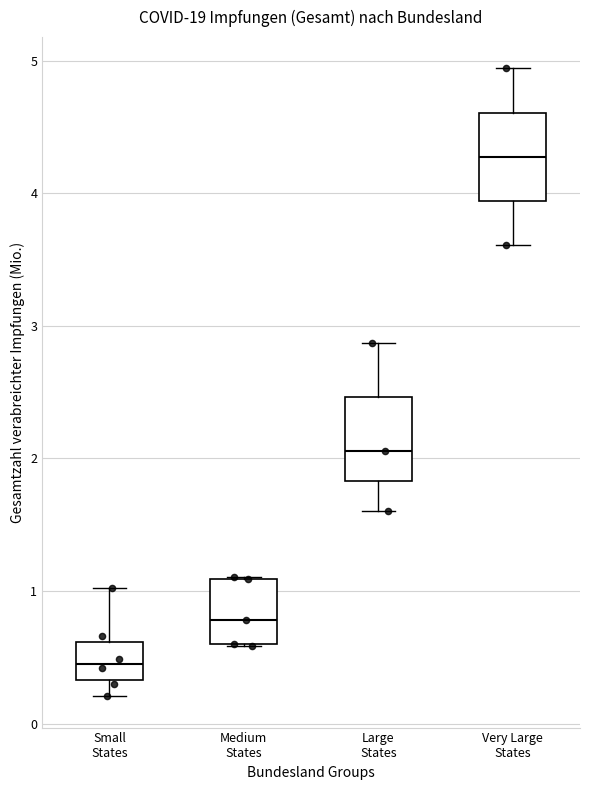

Reading left to right, transcribe this box plot: for each box, give where its median line is, the range the box spans, and where its two whiskers end, as read against the y-axis. The values are not printed on the chart, so give them approximately, as read against the axis.

Small States: median 0.5, box 0.3 to 0.6, whiskers 0.2 to 1.0
Medium States: median 0.8, box 0.6 to 1.1, whiskers 0.6 to 1.1
Large States: median 2.1, box 1.8 to 2.5, whiskers 1.6 to 2.9
Very Large States: median 4.3, box 3.9 to 4.6, whiskers 3.6 to 4.9